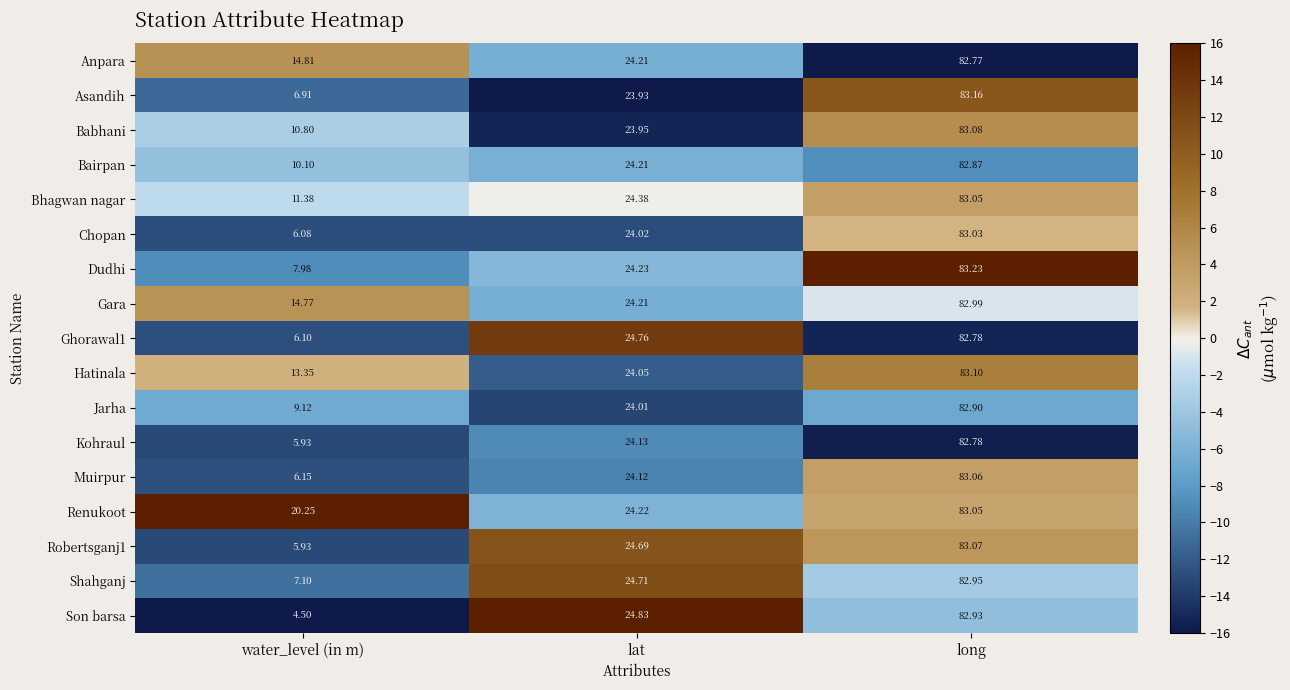

Which series has the widest spread of values?

Son barsa